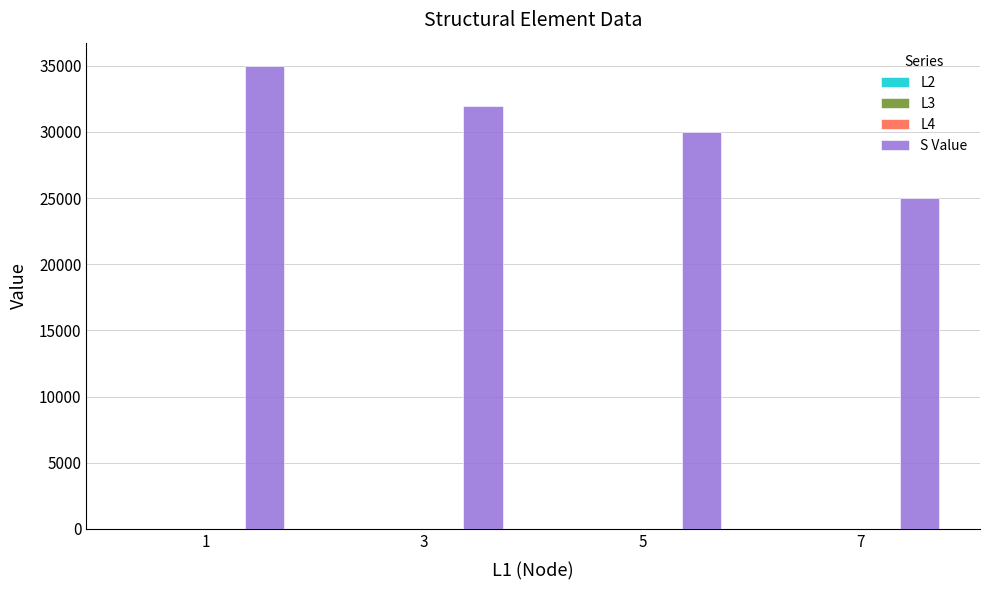

At which category is the sum across all series the highest?

1